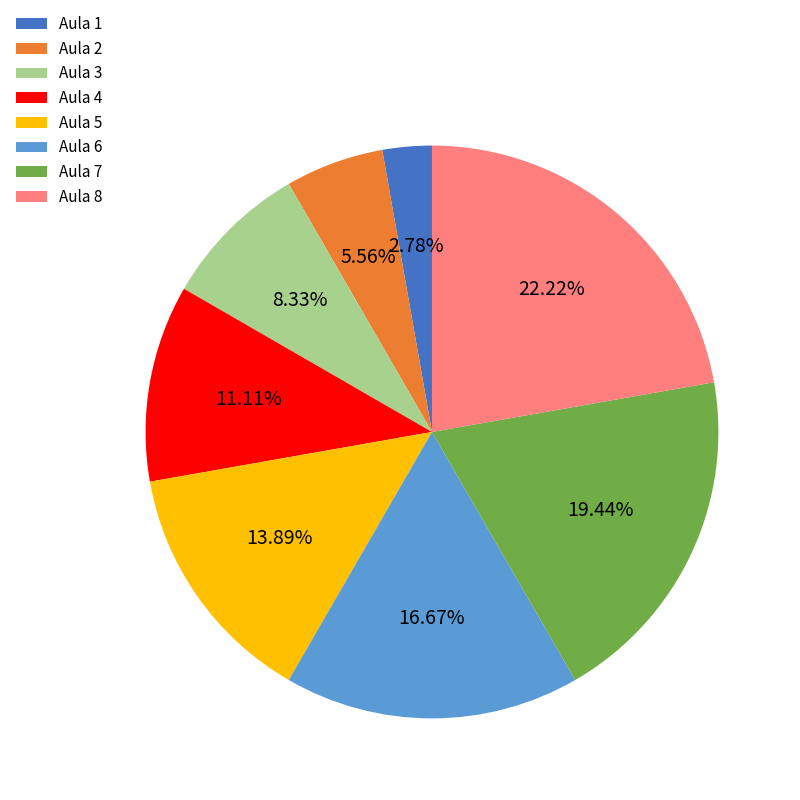

Does any single category account for the majority?

No